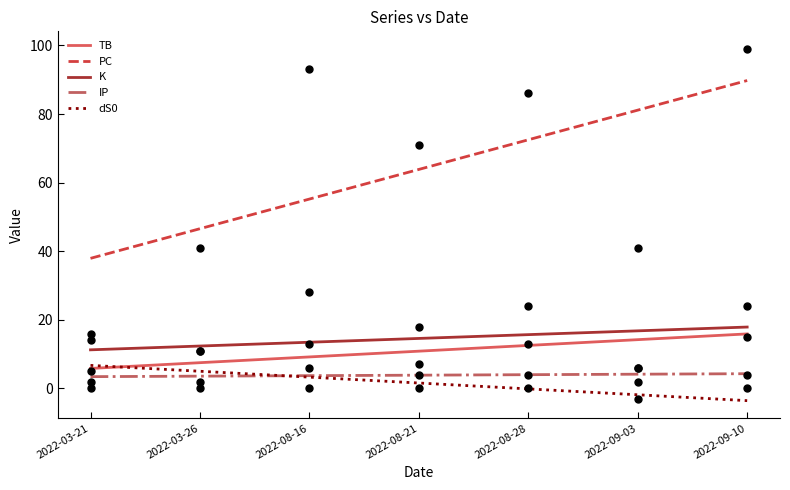

Is the value of dS0 at 2022-08-16 greater than the value of K at 2022-08-21?

No